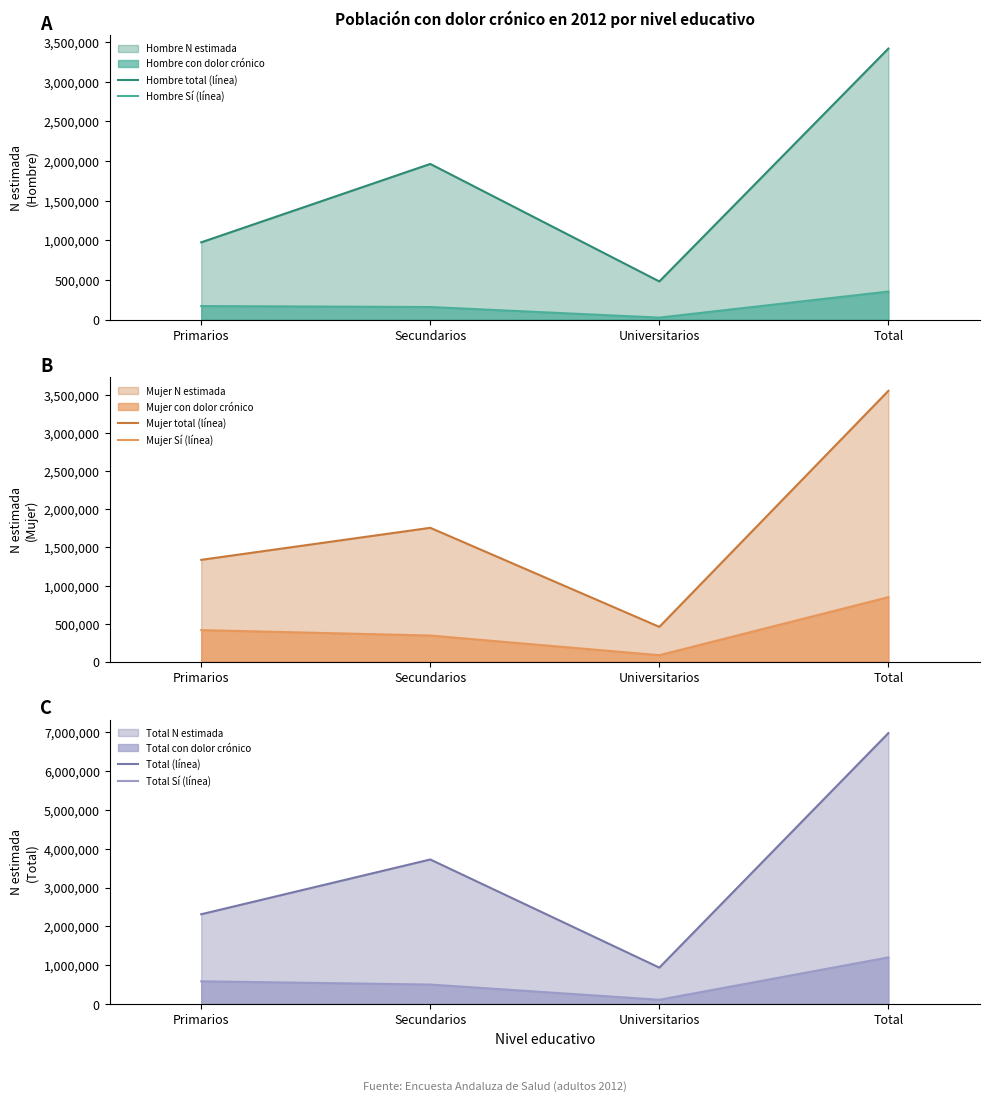

Between Secundarios and Total, which series saw the biggest shift?

Total (línea)